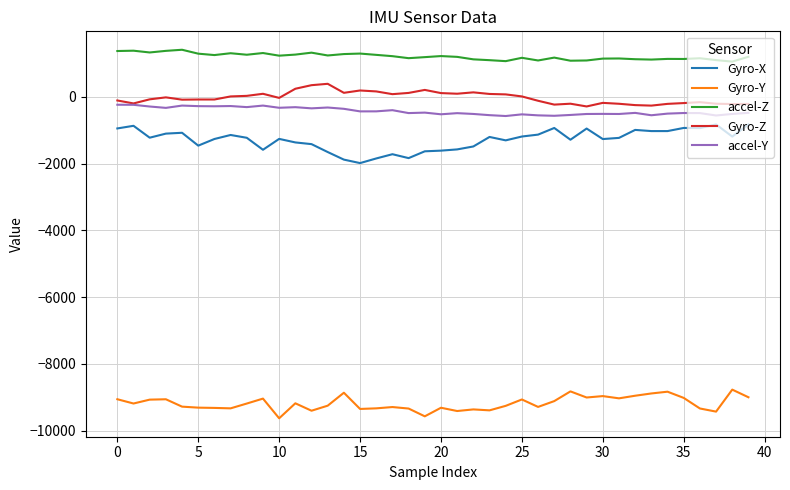

True or false: accel-Z and accel-Y intersect in this chart.

False